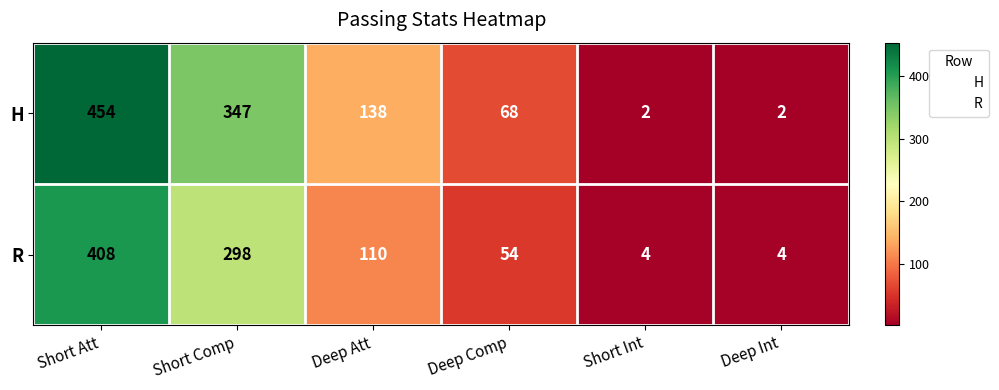

What is the maximum value for H?

454